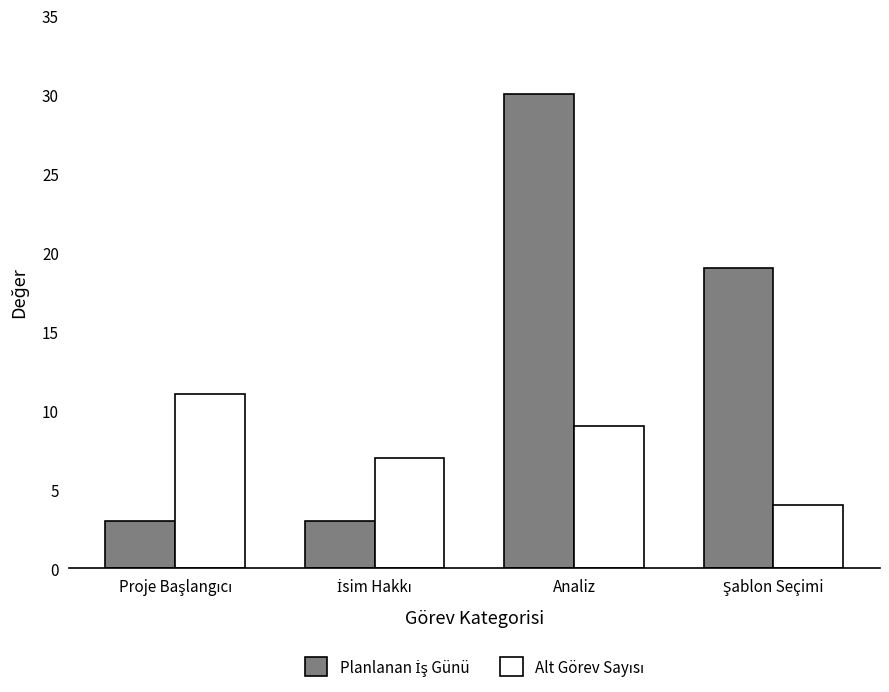

What is the minimum value shown in the chart?

3